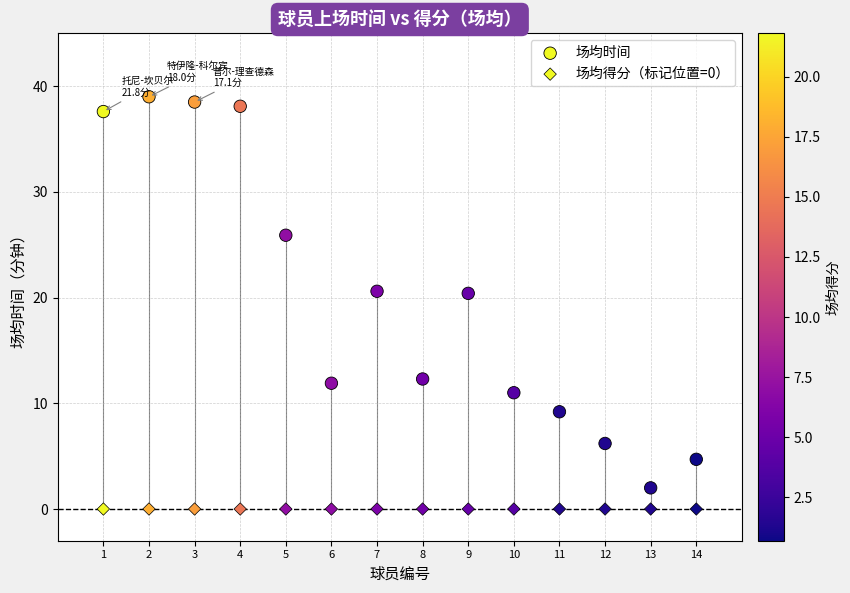

Count the number of points in this scatter plot.

28